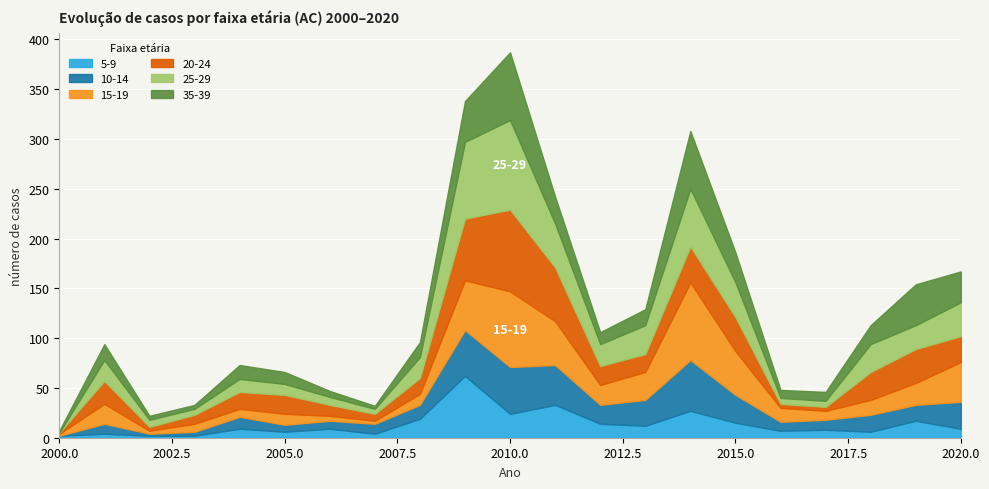

Which category has the lowest value in the 10-14 series?

2000